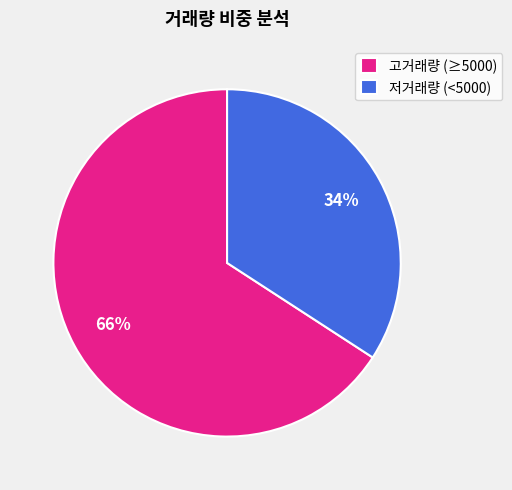

What is the smallest slice in the pie chart?

저거래량 (<5000)